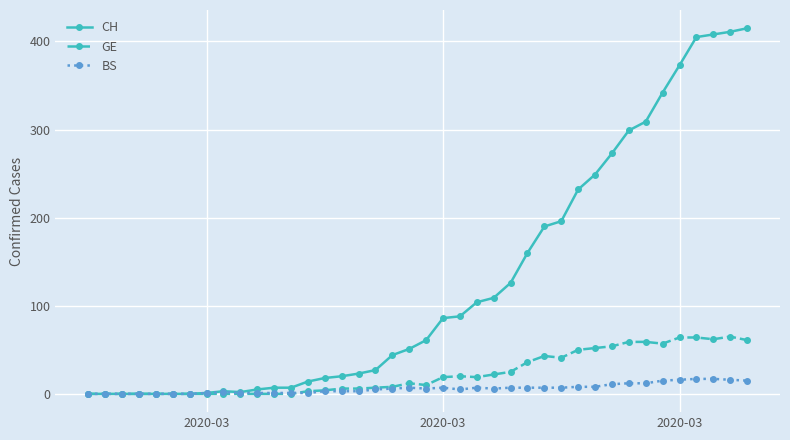

List the series in order of their peak value, lowest first.

BS, GE, CH